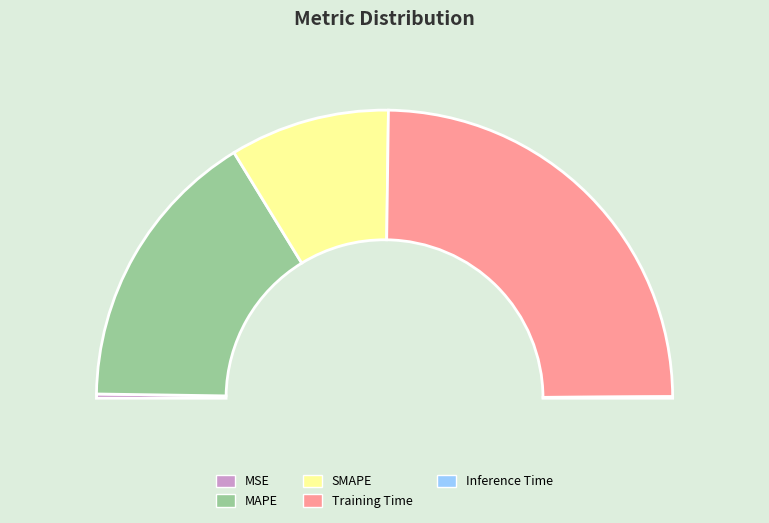

To the nearest percent, what is the combined percentage of SMAPE and Training Time?

67%